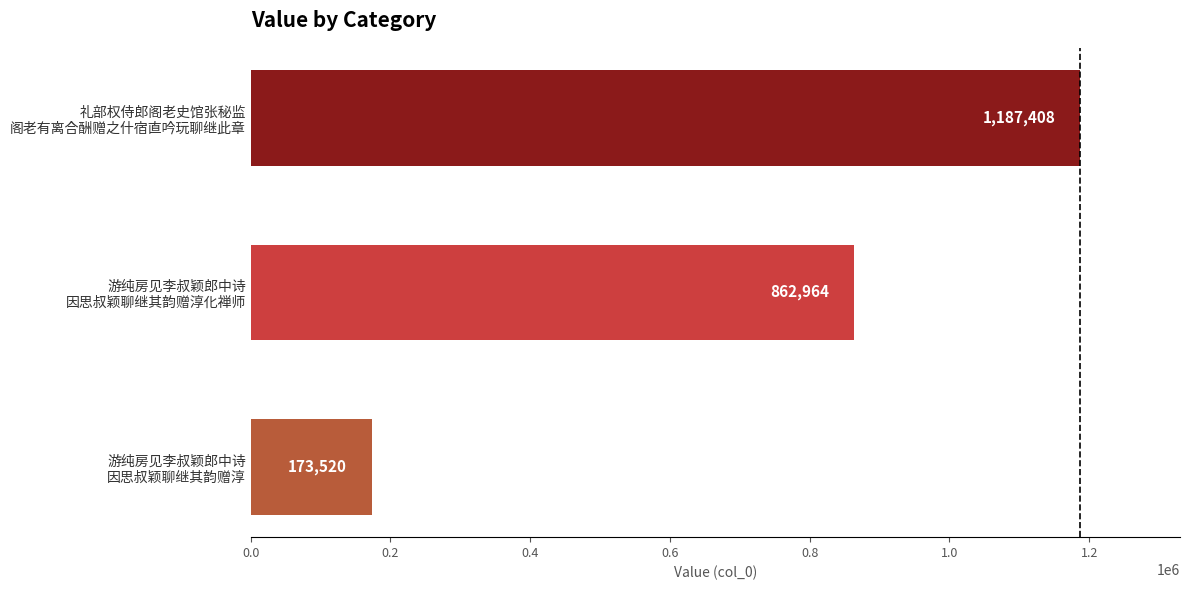

Rank the categories by value from lowest to highest.

游纯房见李叔颖郎中诗
因思叔颖聊继其韵赠淳, 游纯房见李叔颖郎中诗
因思叔颖聊继其韵赠淳化禅师, 礼部权侍郎阁老史馆张秘监
阁老有离合酬赠之什宿直吟玩聊继此章